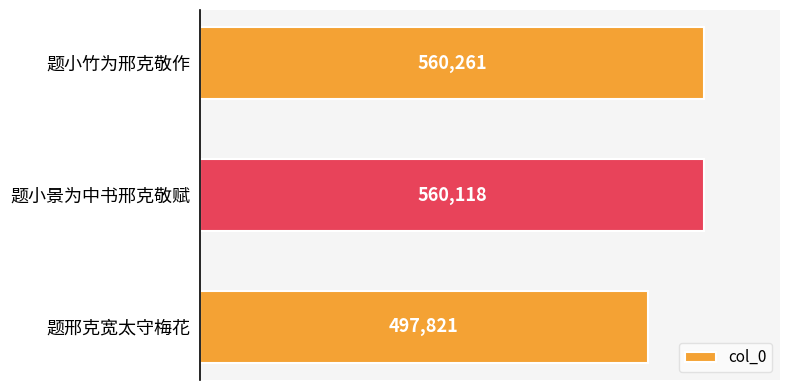

What is the sum of all values?

1618200